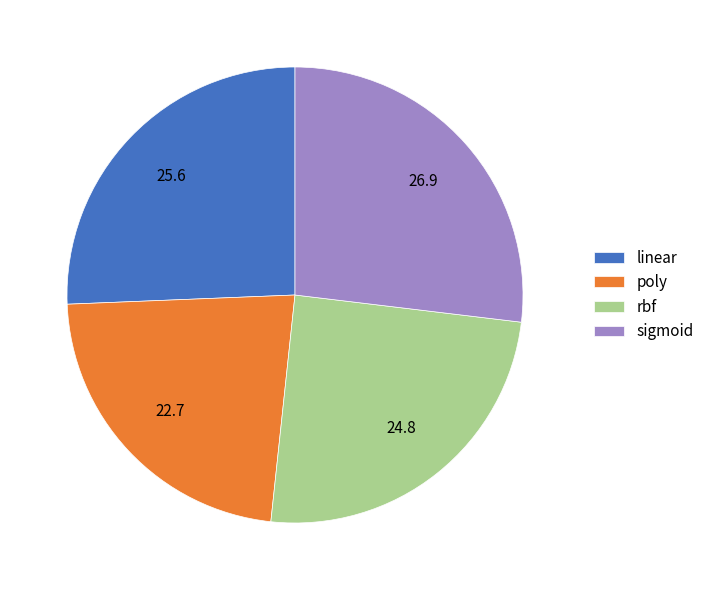

Between rbf and linear, which is larger?

linear